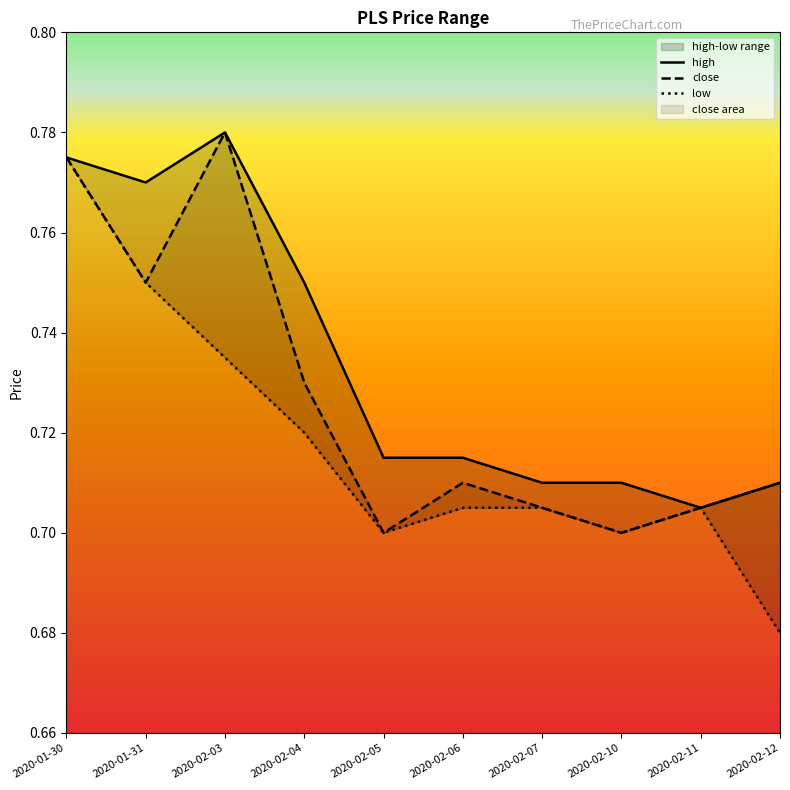

Where is low nearest to the value 0?

2020-02-12